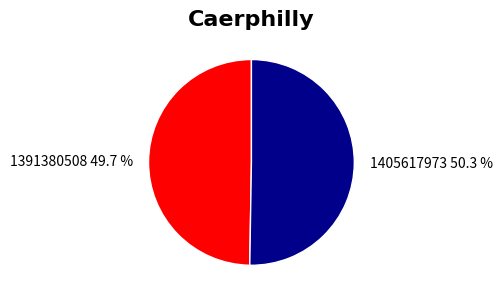

Is there a majority slice in this chart?

Yes